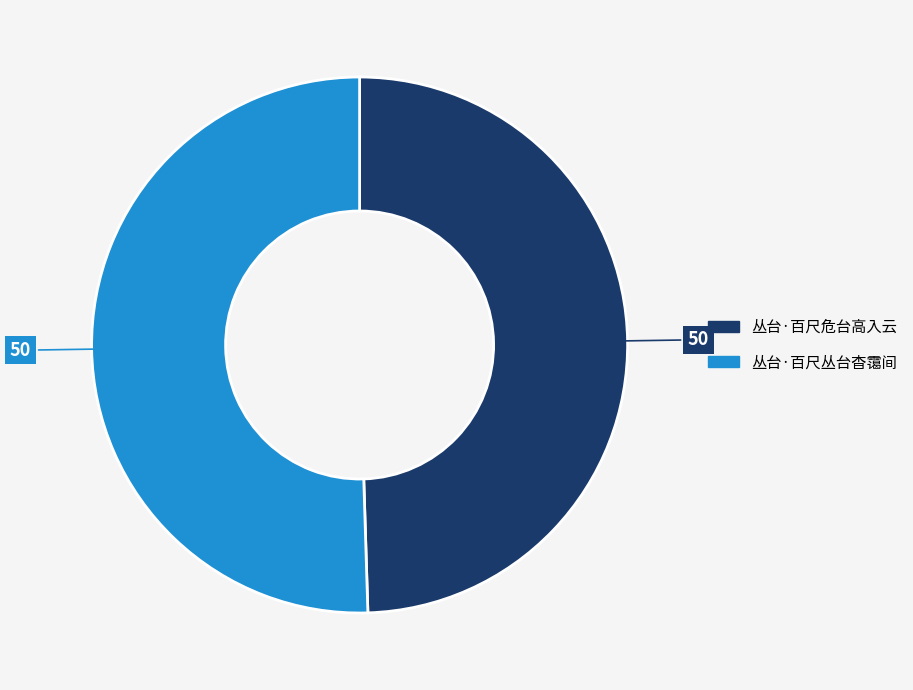

Rank the categories by value from lowest to highest.

丛台·百尺危台高入云, 丛台·百尺丛台杳霭间